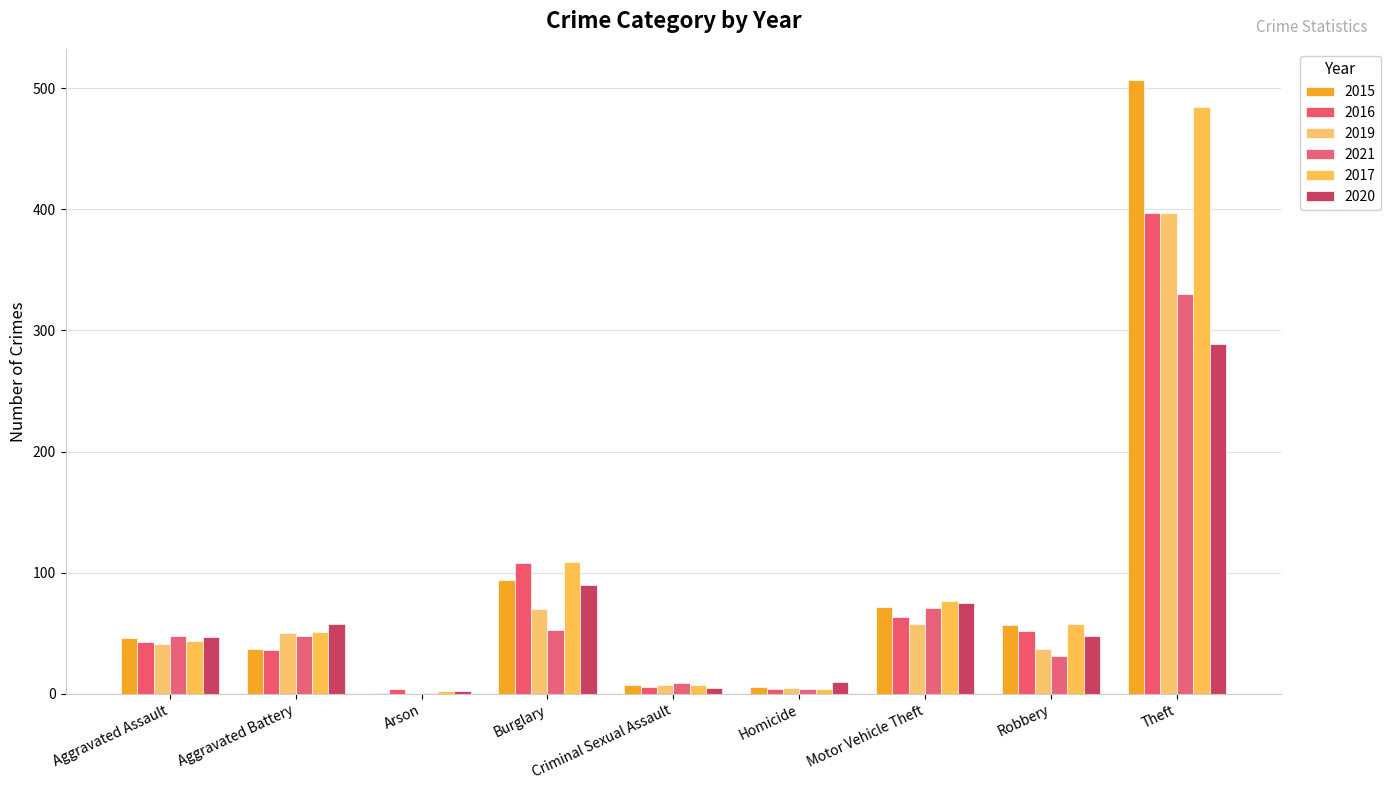

Which series has the widest spread of values?

2015